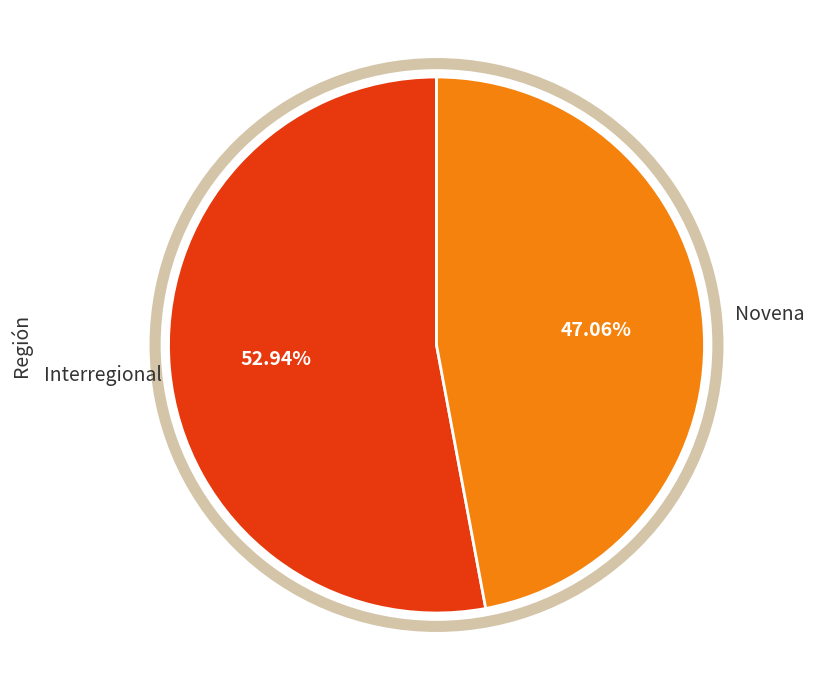

Is there a majority slice in this chart?

Yes